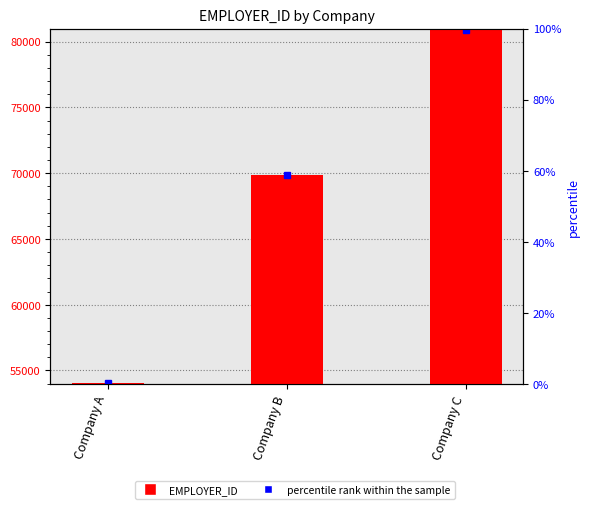

How many values are below 69873?

1